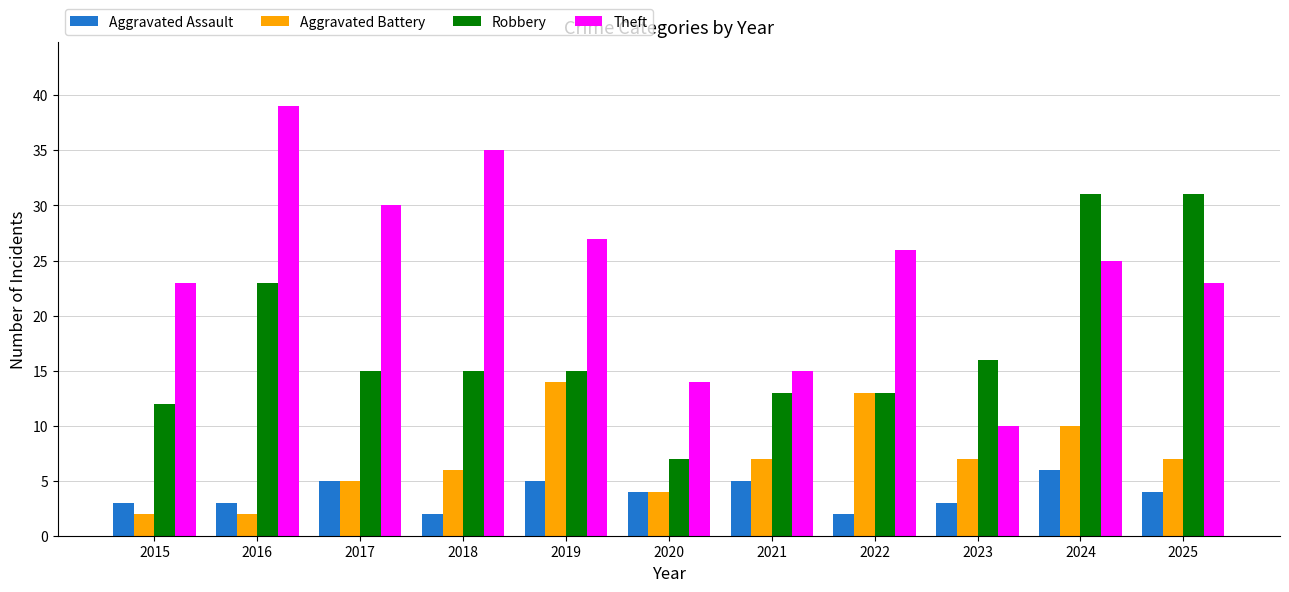

Rank the series at 2025 from lowest to highest value.

Aggravated Assault, Aggravated Battery, Theft, Robbery